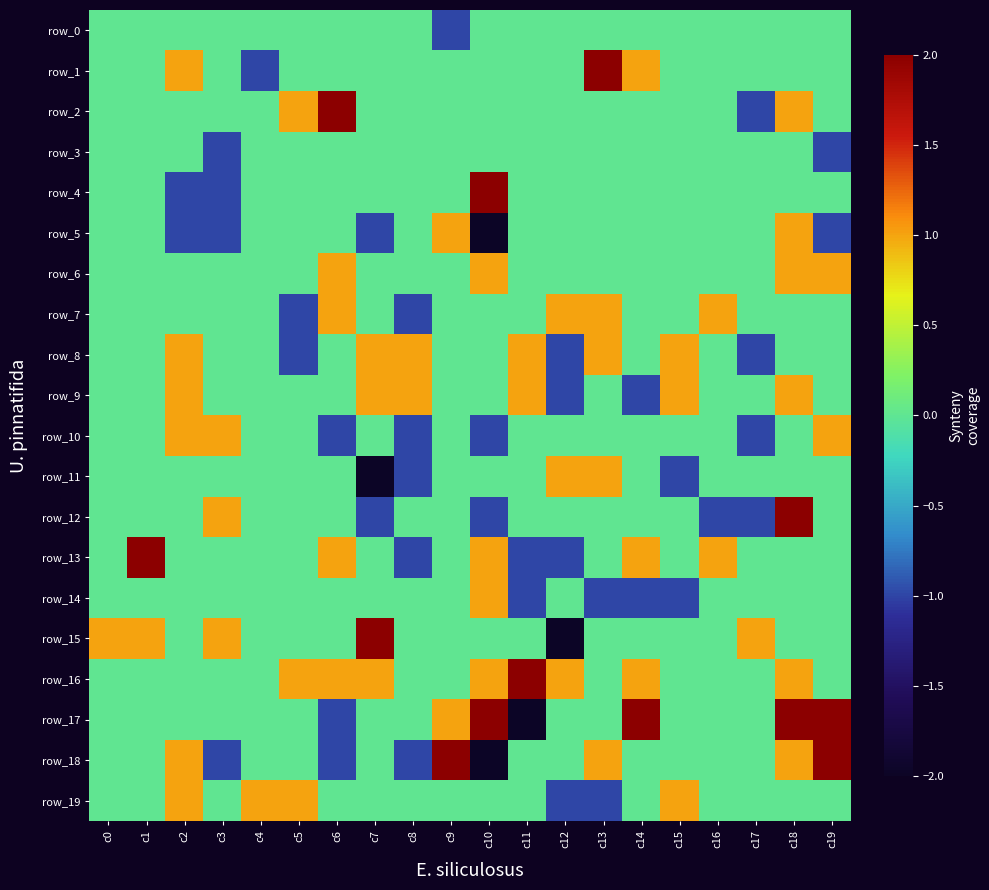

Rank the series by their maximum value, from lowest to highest.

row_0, row_3, row_5, row_6, row_7, row_8, row_9, row_10, row_11, row_14, row_19, row_1, row_2, row_4, row_12, row_13, row_15, row_16, row_17, row_18